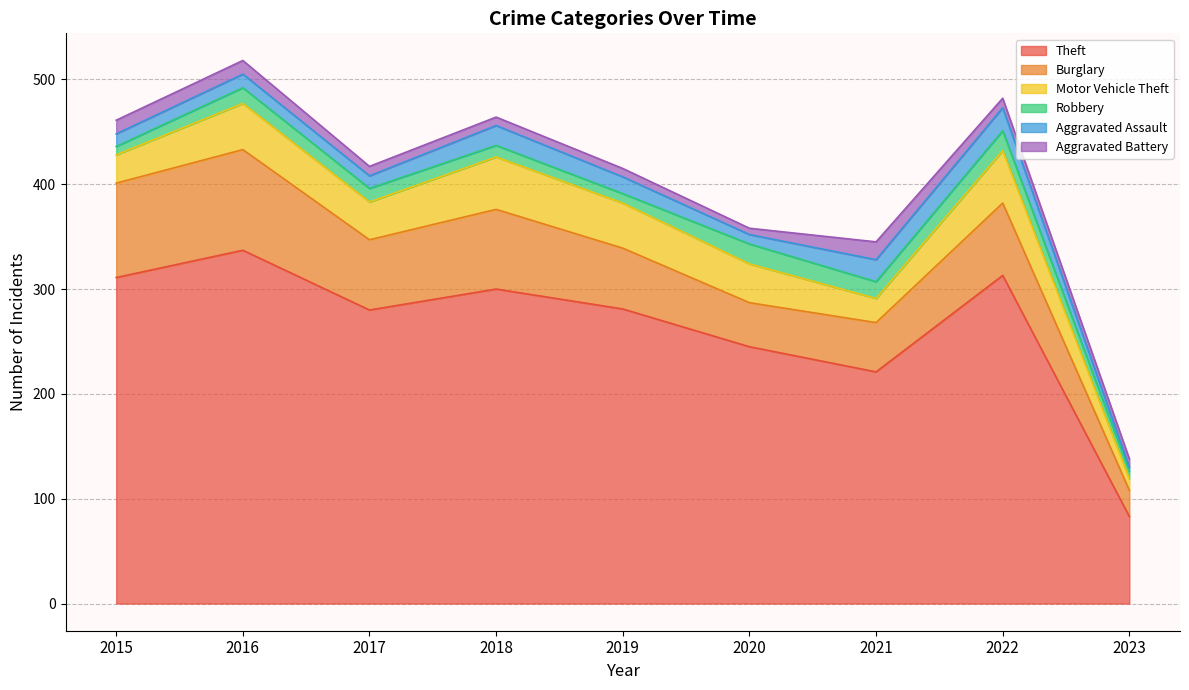

At which category is the sum across all series the highest?

2016